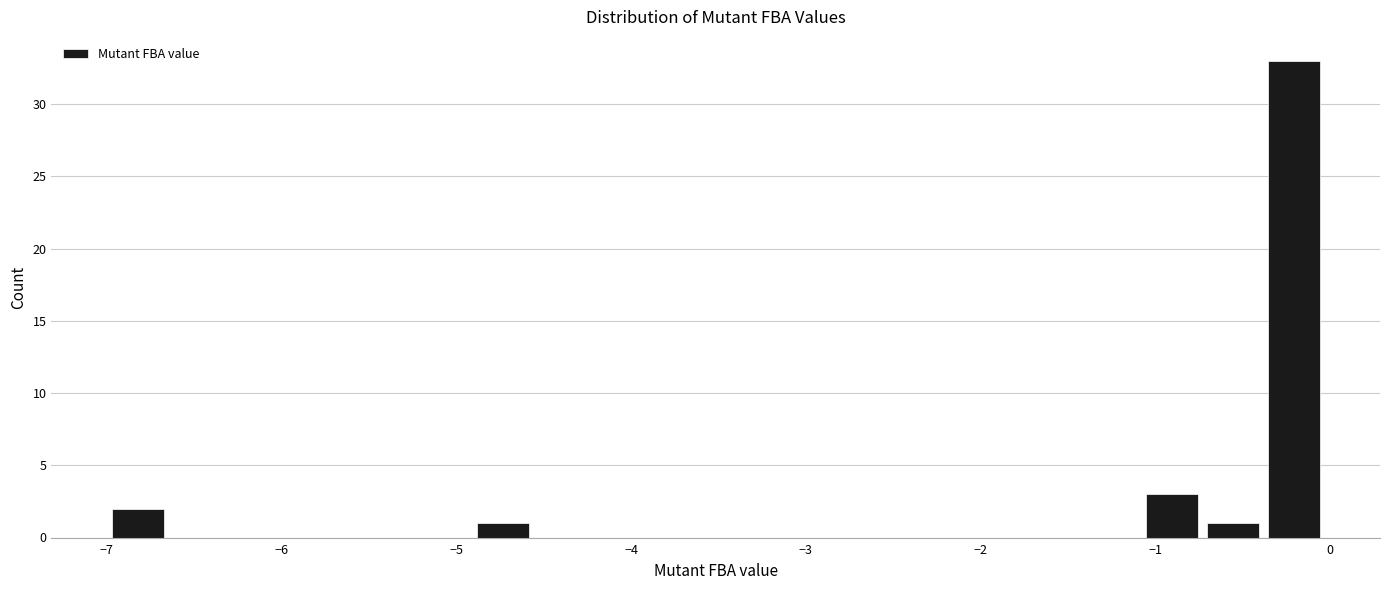

Read against the x-axis, roughly where is the centre of the tallest bar?

-0.2